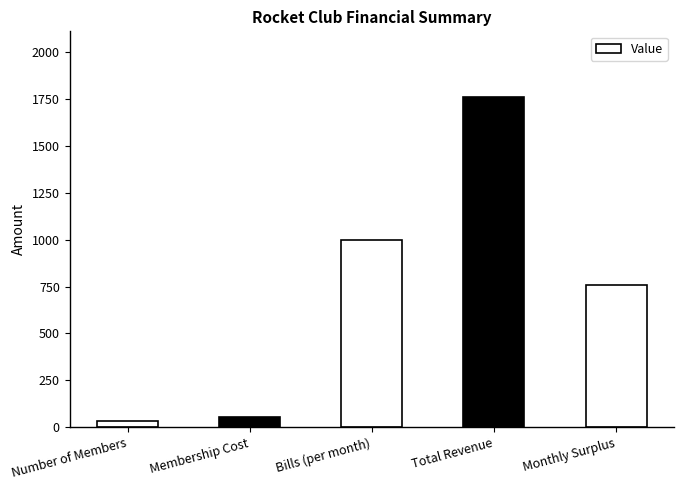

What is the label of the 2nd bar from the left?

Membership Cost